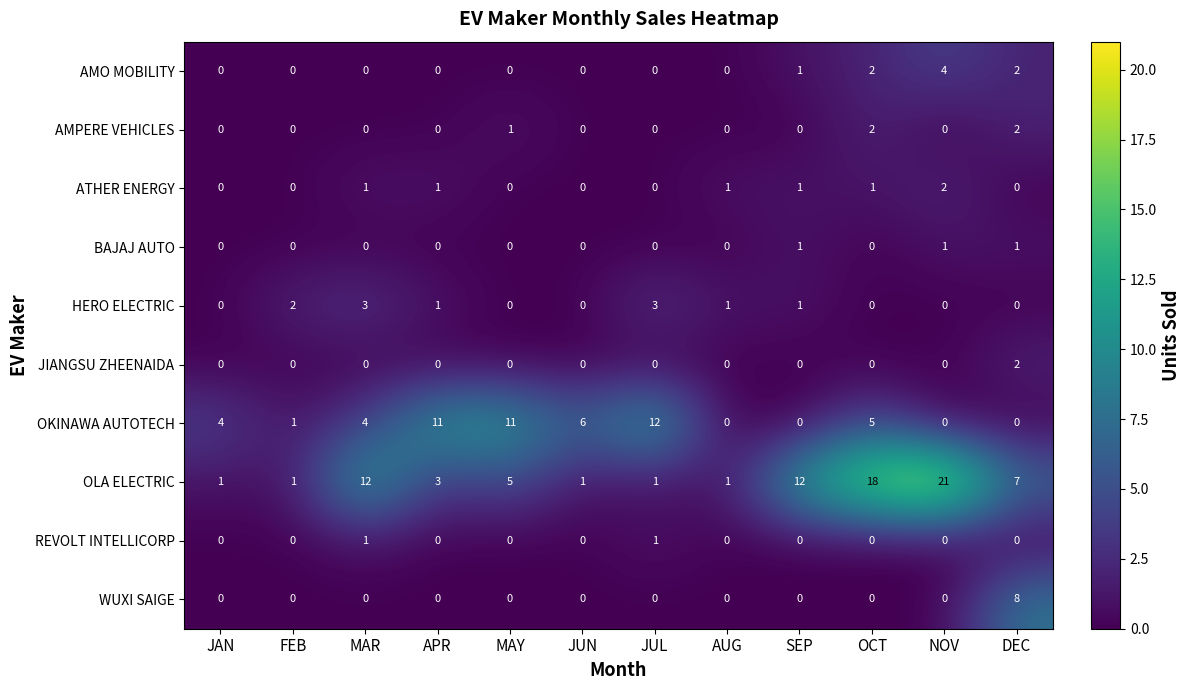

Count the ATHER ENERGY values in the range 0 to 1.

11